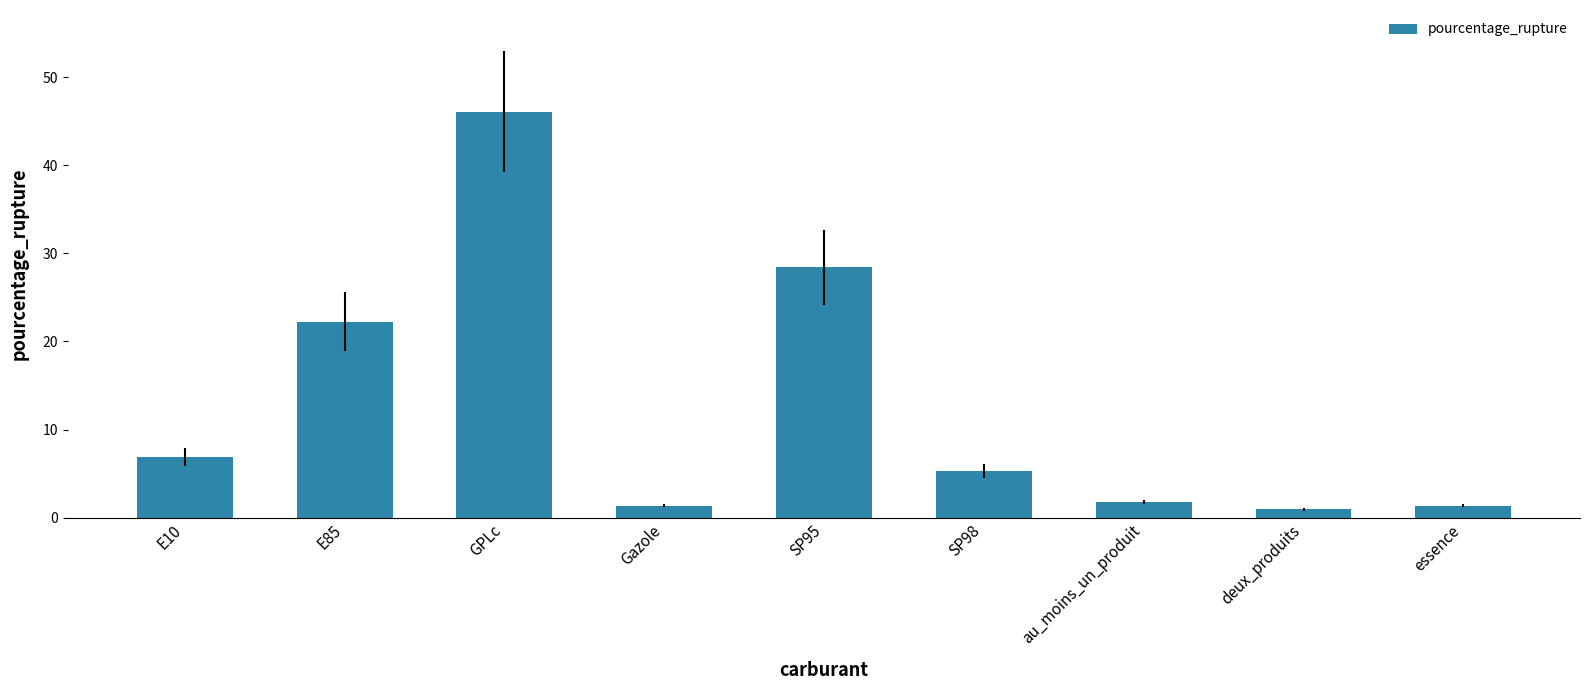

How many bars are there in total?

9